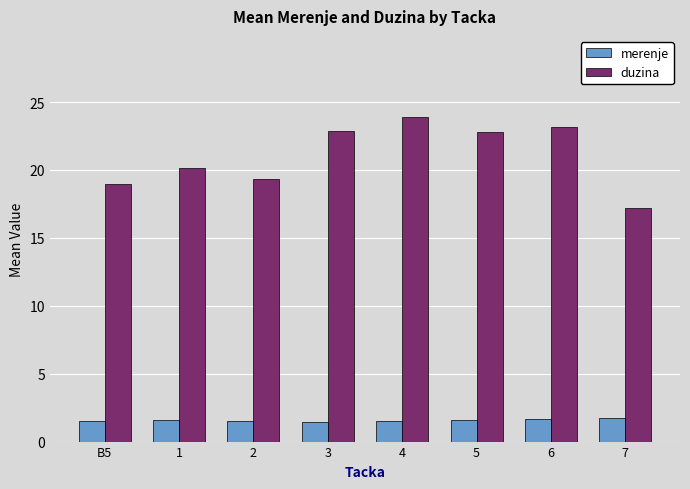

What is the total value across all series at 6?

24.8